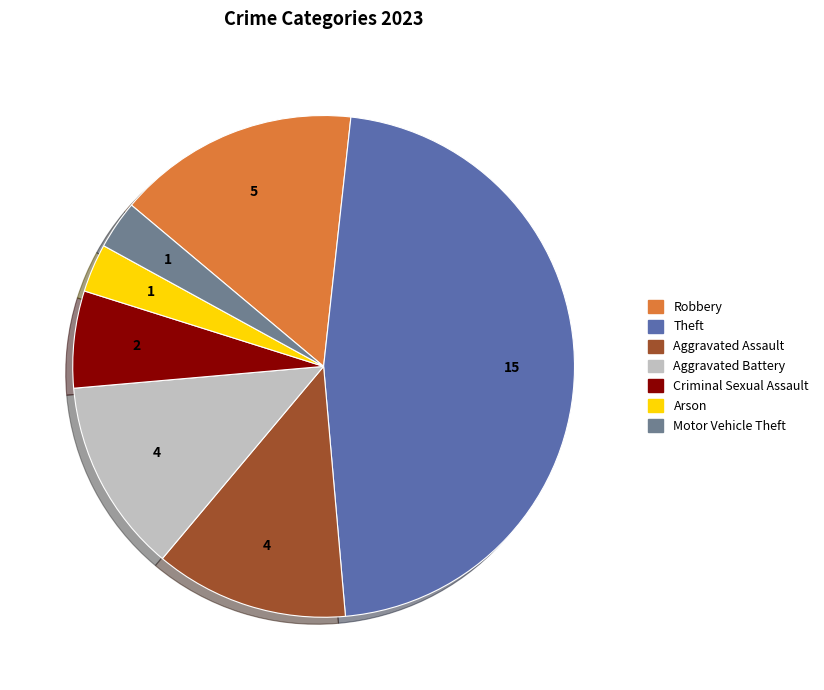

Does Motor Vehicle Theft represent more than half of the total?

No